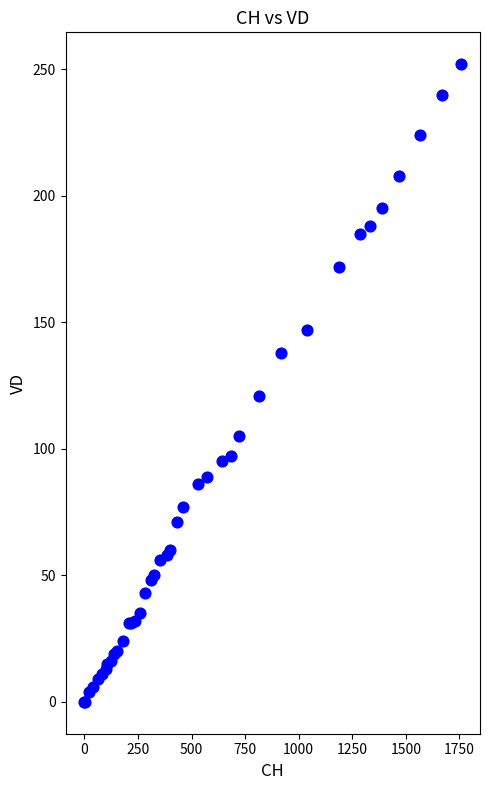

What Y value in the scatter plot is closest to 126?

121